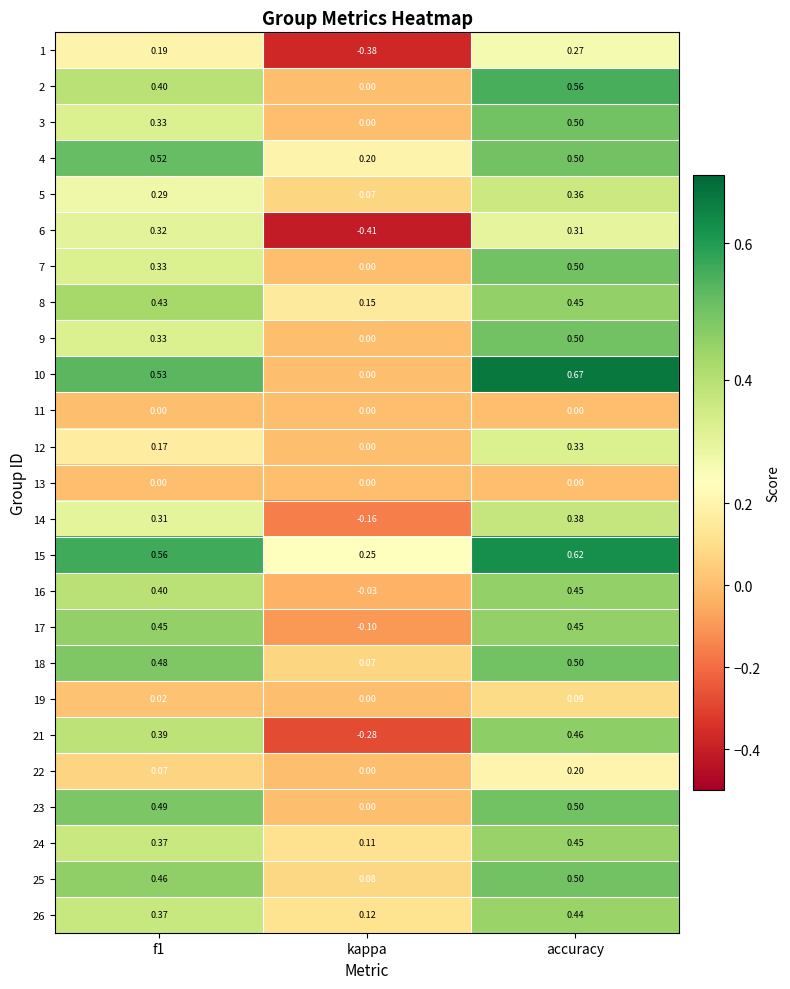

At how many categories does at least one series exceed 0?

3